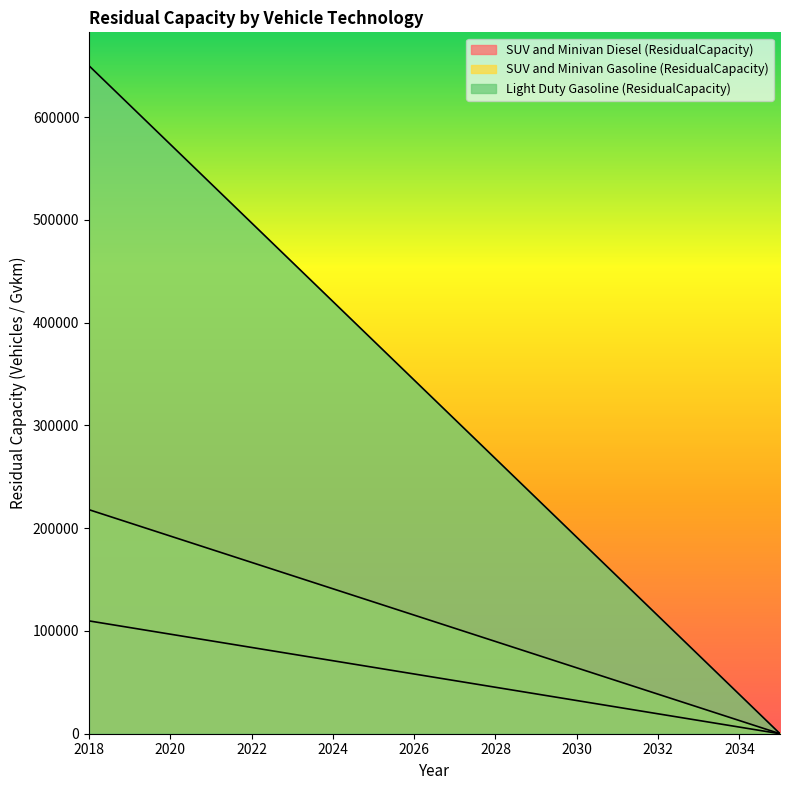

Reading left to right, what are all the values shown in this chart?

SUV and Minivan Diesel (ResidualCapacity): 109772.0	103314.8	96857.6	90400.5	83943.3	77486.1	71028.9	64571.8	58114.6	51657.4	45200.2	38743.1	32285.9	25828.7	19371.5	12914.4	6457.2	0.0
SUV and Minivan Gasoline (ResidualCapacity): 217957.0	205136.0	192315.0	179494.0	166673.0	153852.0	141031.0	128210.0	115389.0	102568.0	89747.0	76926.0	64105.0	51284.0	38463.0	25642.0	12821.0	0.0
Light Duty Gasoline (ResidualCapacity): 649910.0	611680.0	573450.0	535220.0	496990.0	458760.0	420530.0	382300.0	344070.0	305840.0	267610.0	229380.0	191150.0	152920.0	114690.0	76460.0	38230.0	0.0